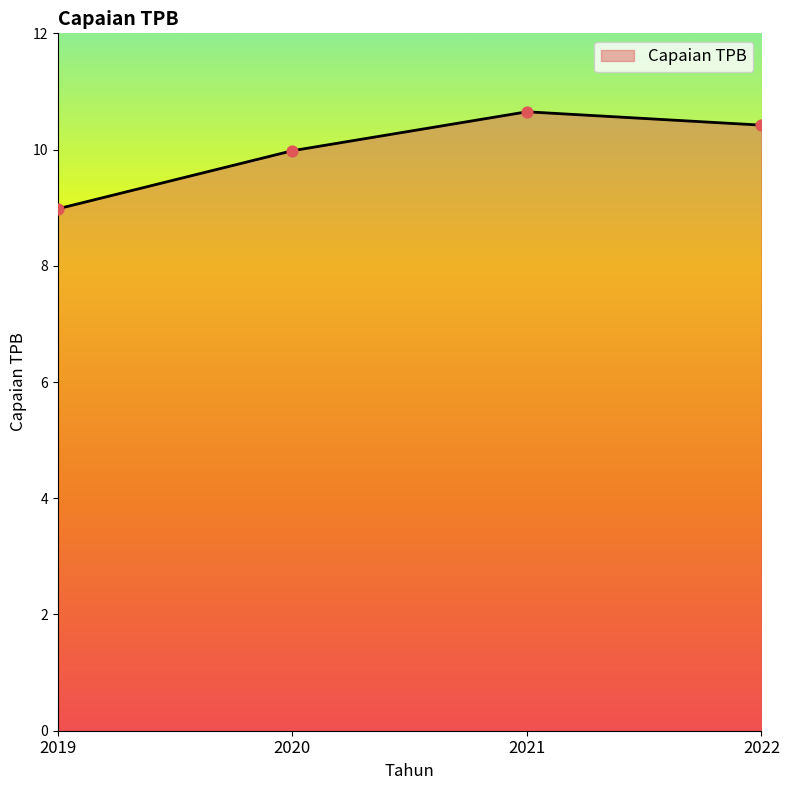

What is the ratio of the value at 2022 to the value at 2019?

1.2